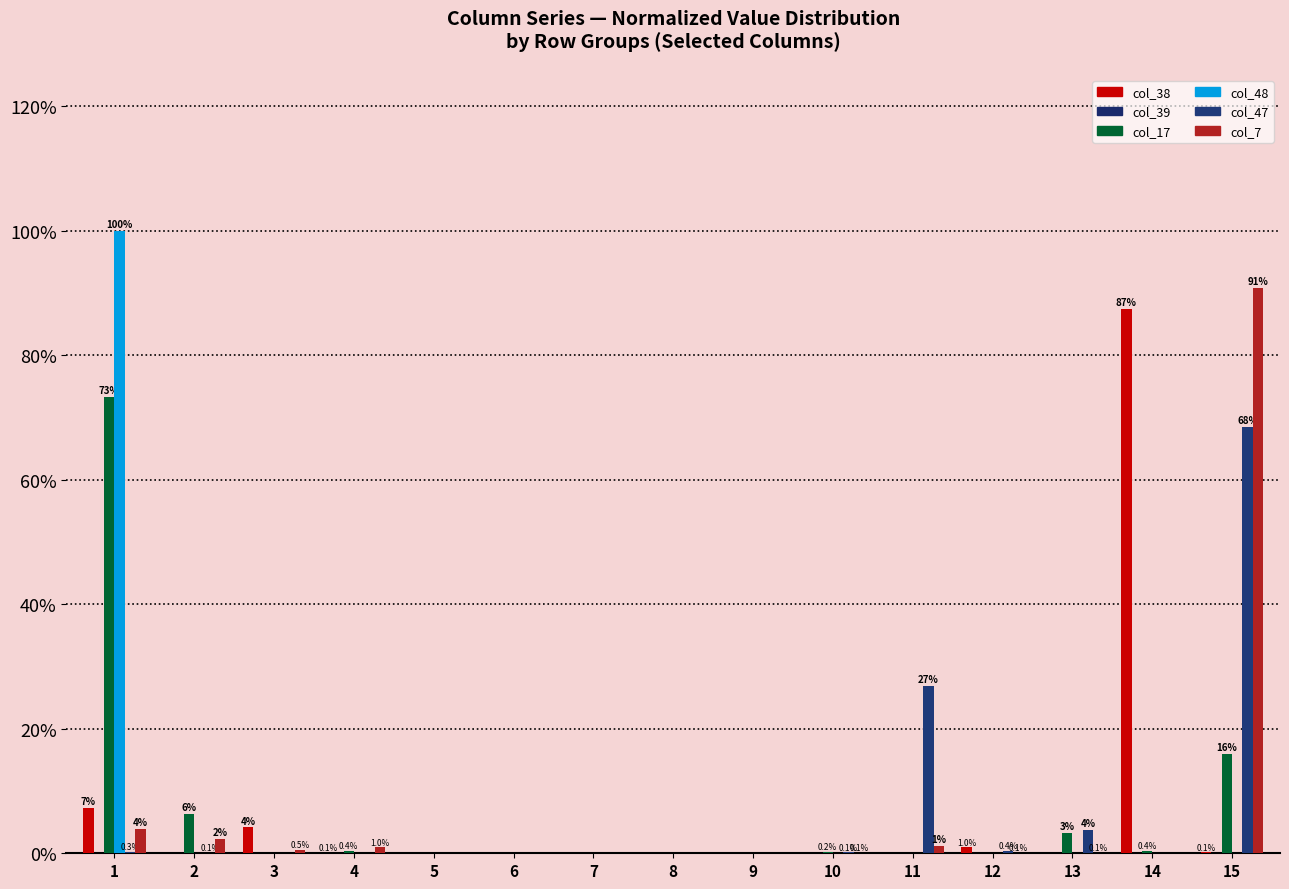

Does the chart contain stacked bars?

No